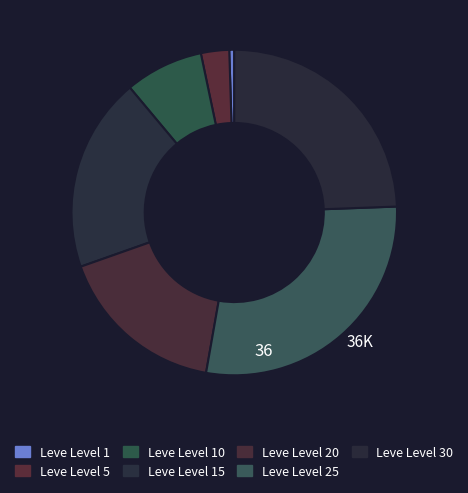

Is it true that Leve Level 10 is 21% of the pie?

False